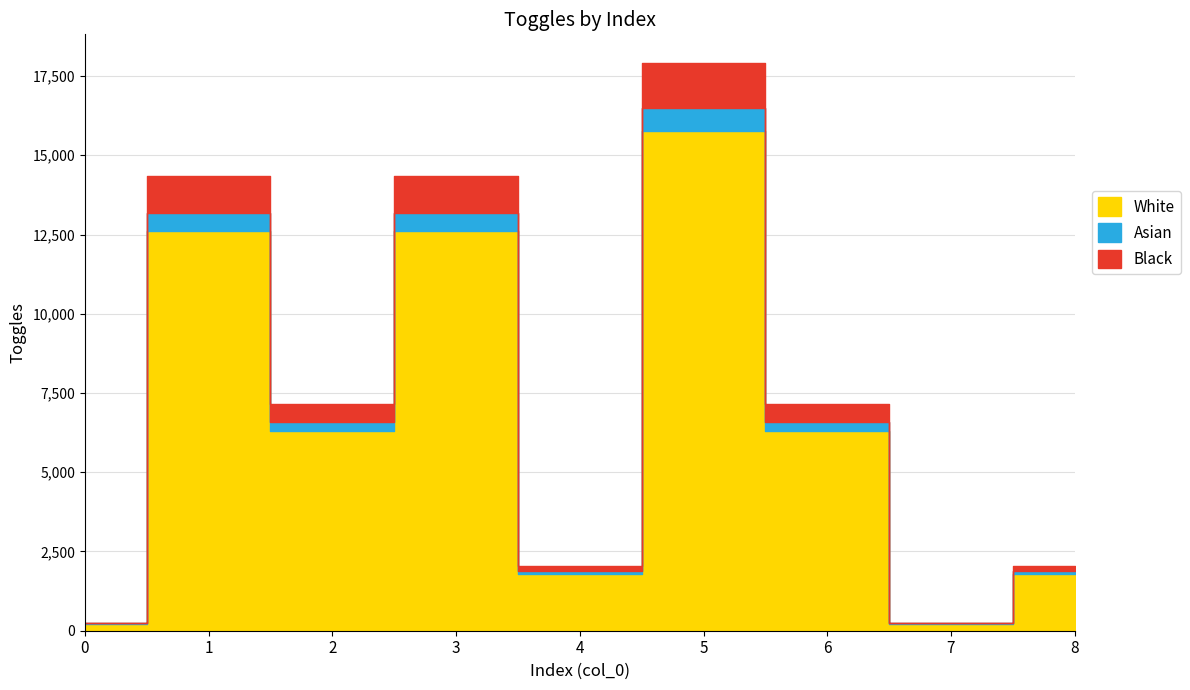

What is the approximate value at 7, to the nearest 10?

260